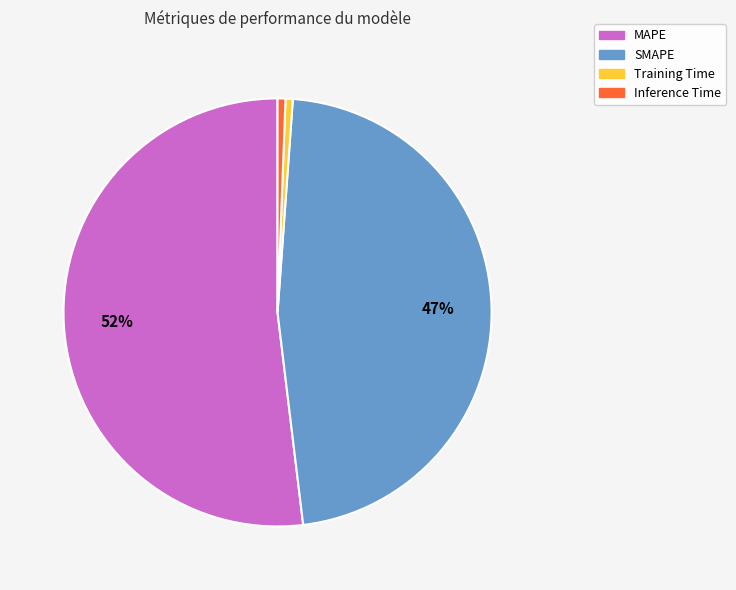

Which category has the biggest portion of the pie?

MAPE